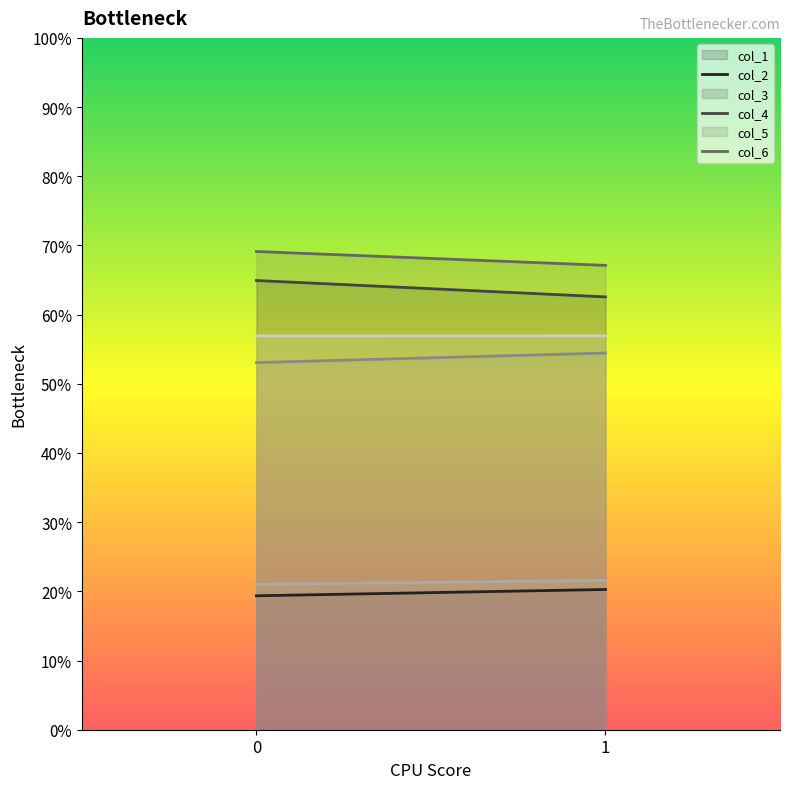

What are all the series names shown in the legend?

col_1, col_2, col_3, col_4, col_5, col_6